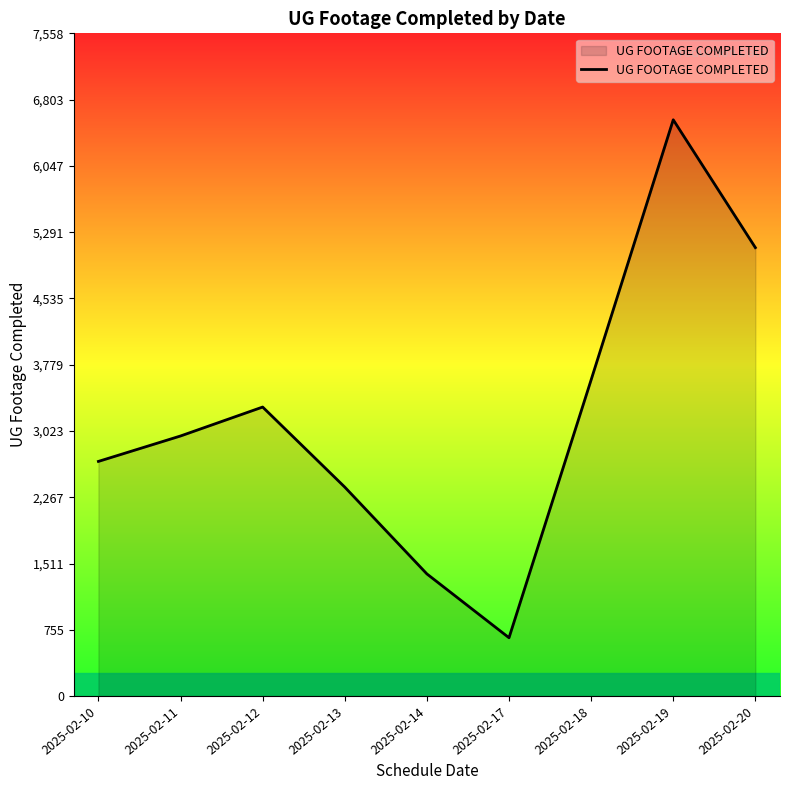

What is the change in value from 2025-02-17 to 2025-02-20?

+4449